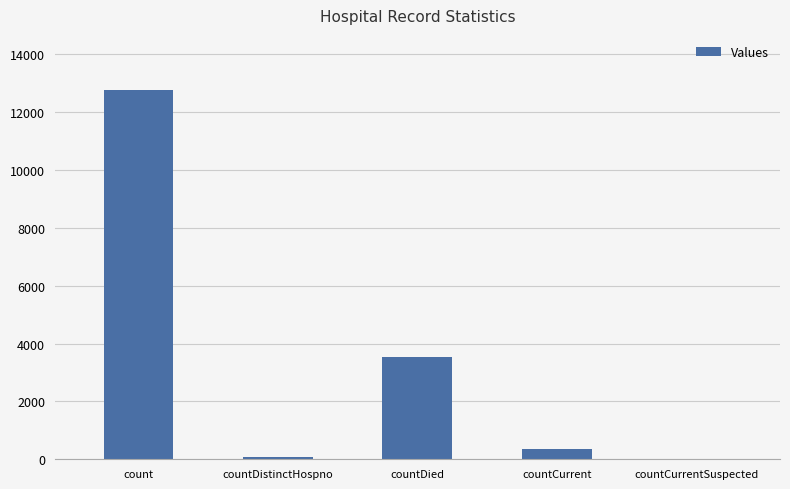

What is the change in value from count to countCurrent?

-12408